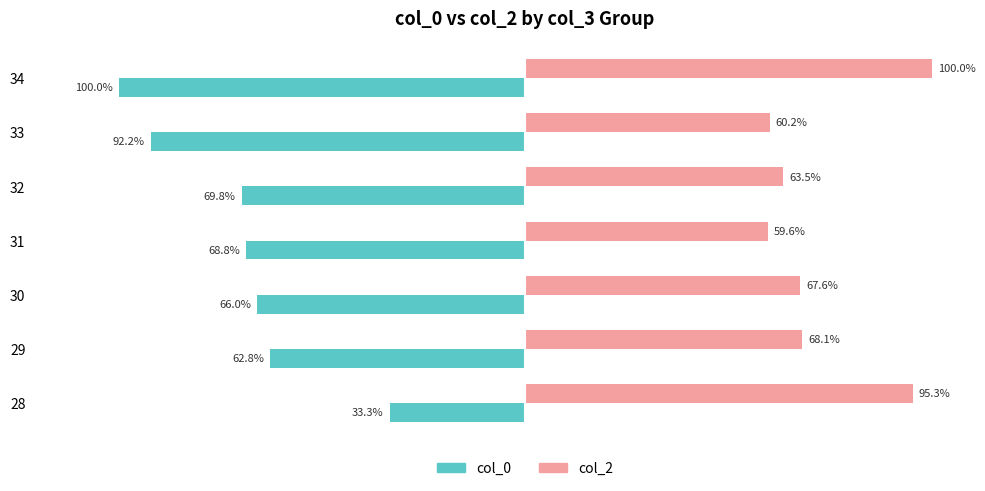

Rank the series by their maximum value, from highest to lowest.

col_2, col_0